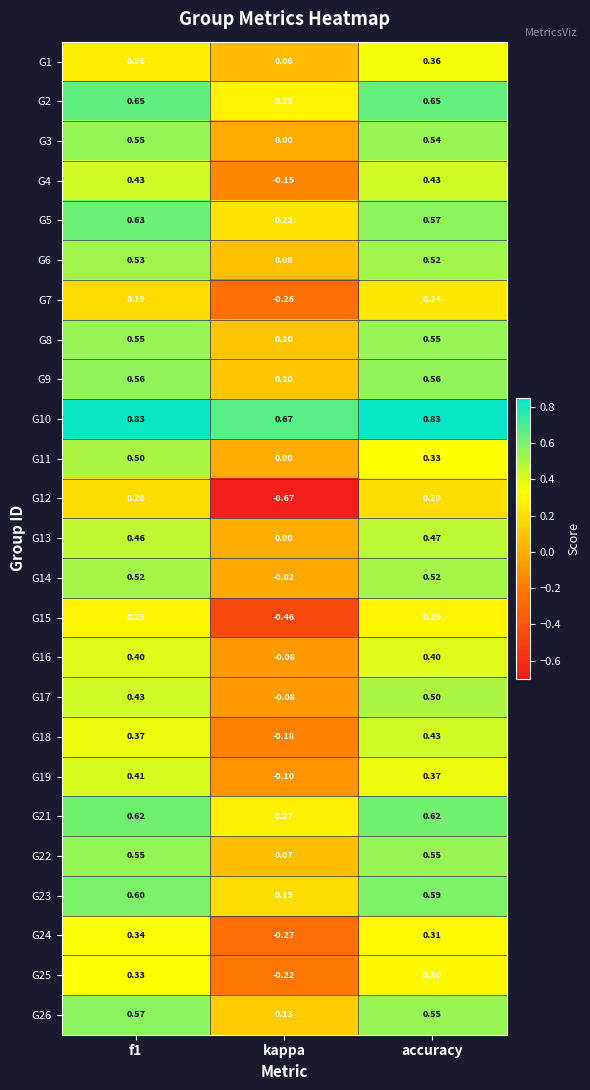

Which series changed the most between f1 and accuracy?

G11